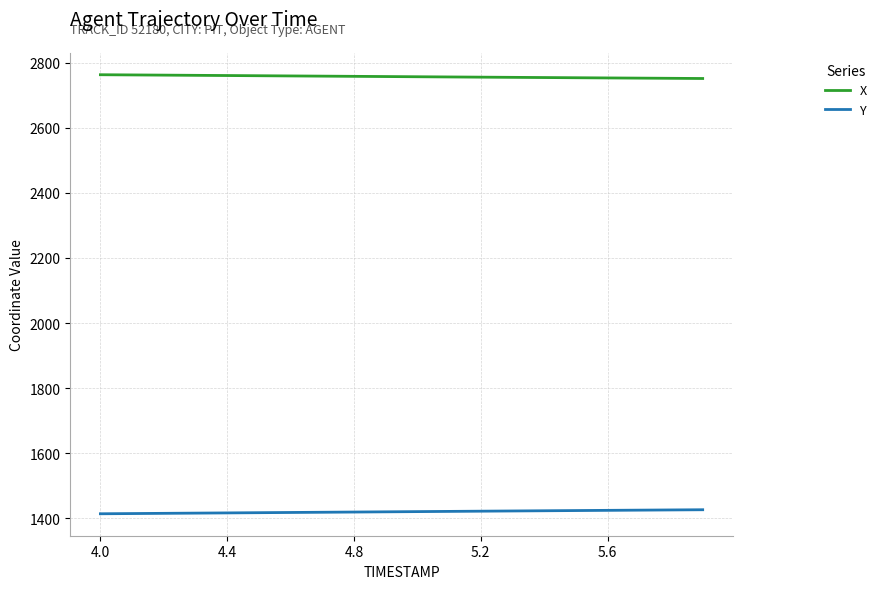

List the series in order of their overall mean, lowest first.

Y, X